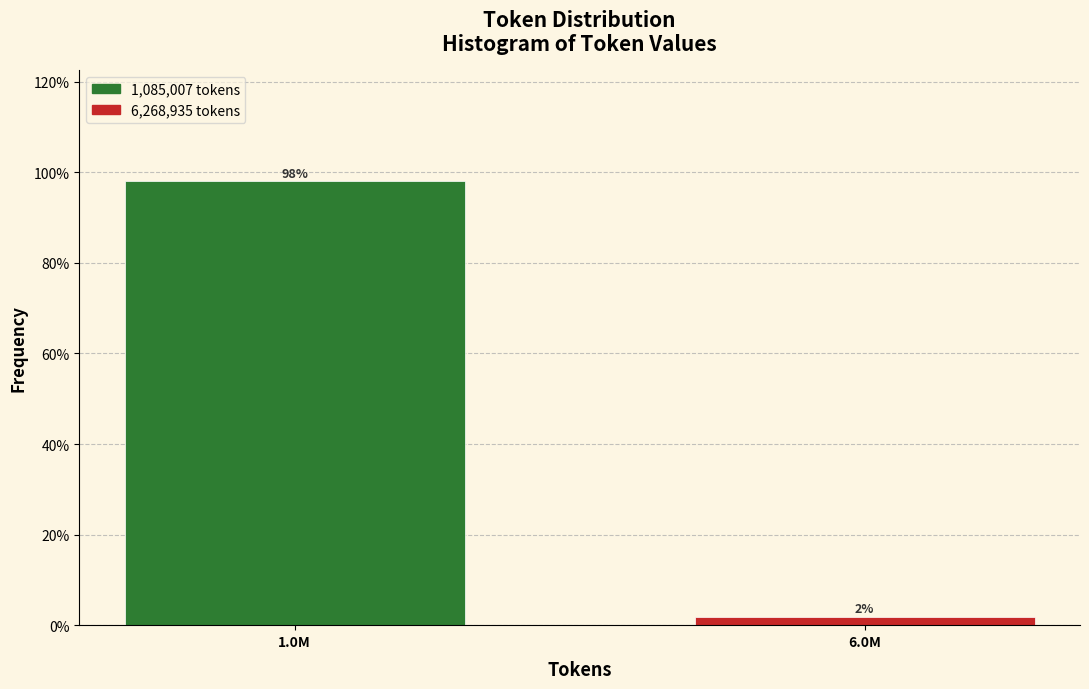

Where does the data first go above 98?

1.0M